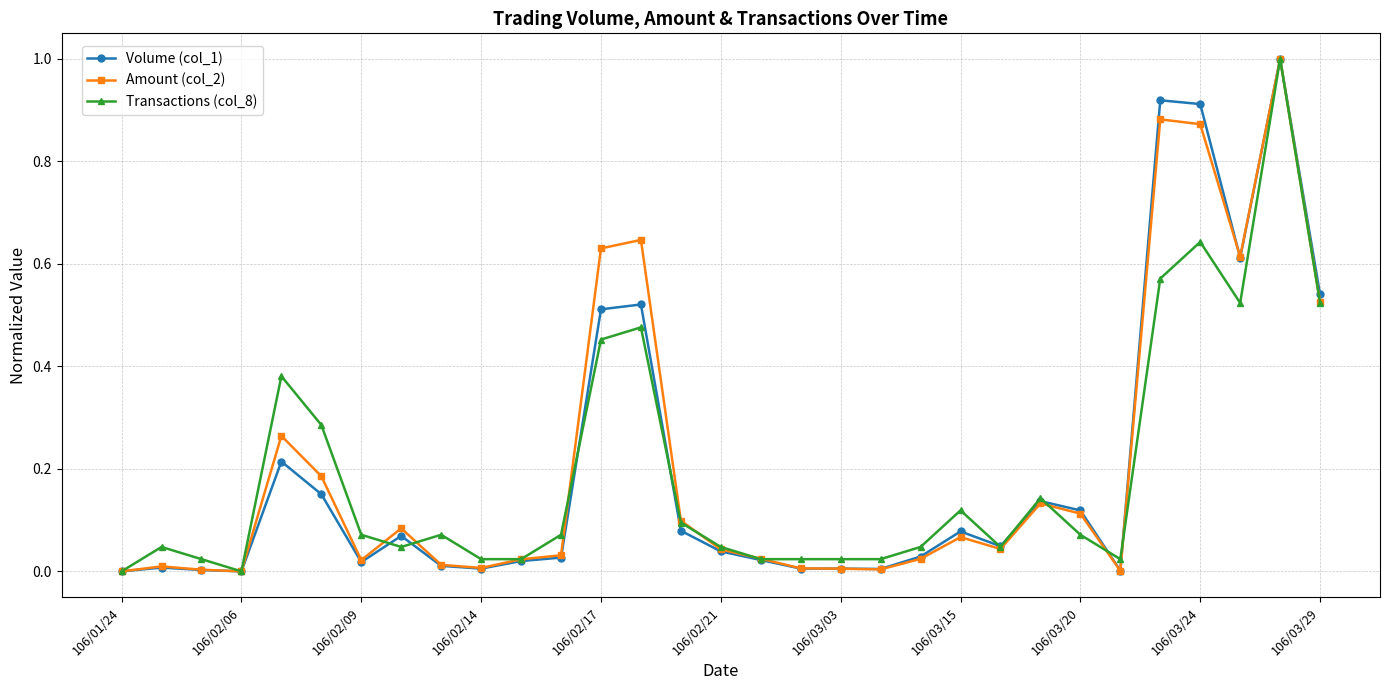

What is the maximum value for Amount (col_2)?

1.0